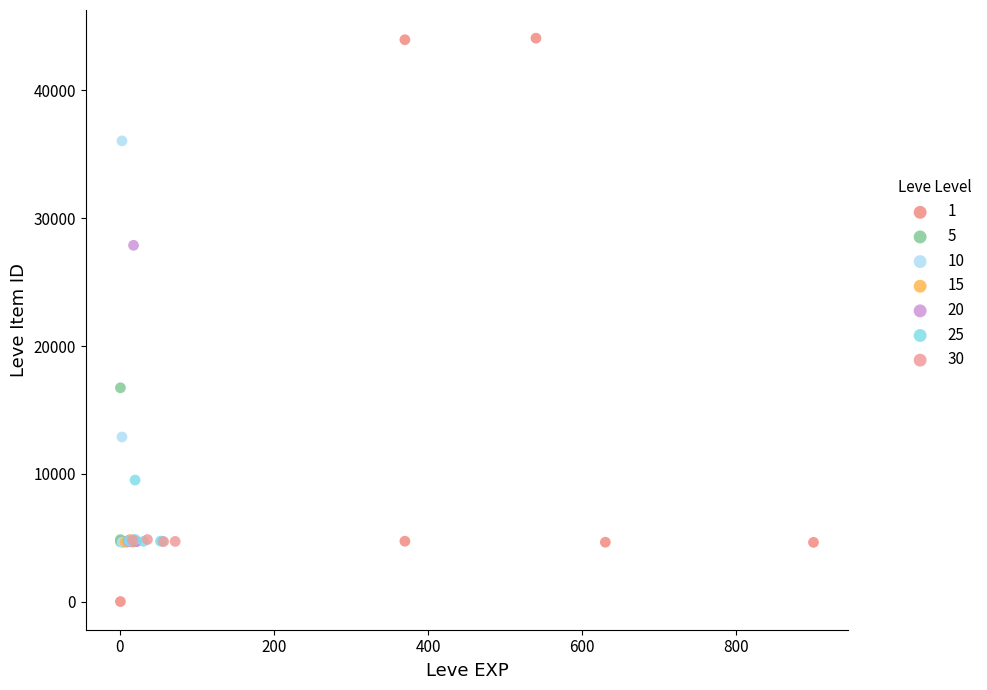

Which series reaches the minimum Y coordinate?

1